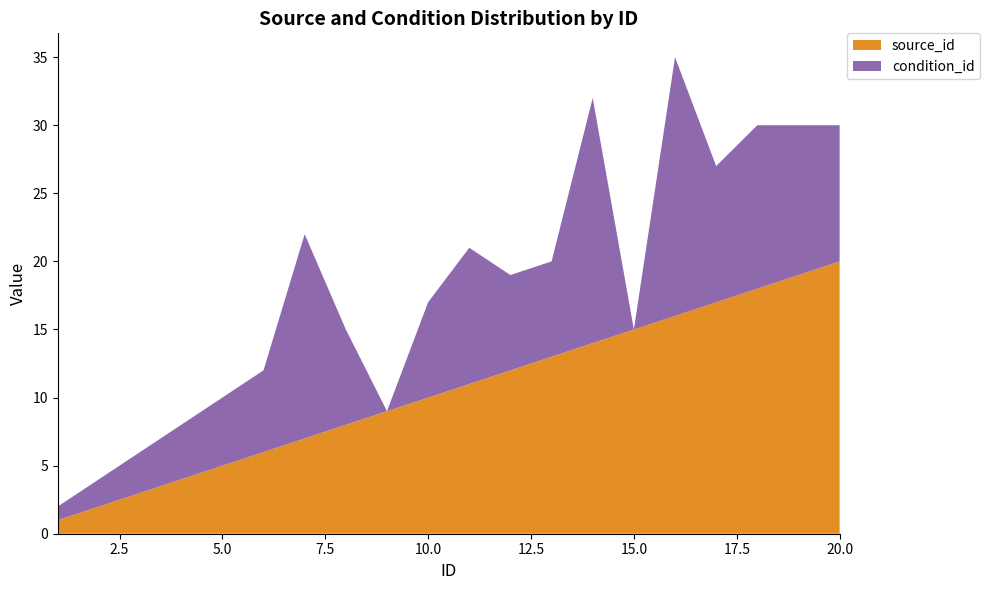

Reading left to right, transcribe all the data shown in this chart.

source_id: 1	2	3	4	5	6	7	8	9	10	11	12	13	14	15	16	17	18	19	20
condition_id: 1	2	3	4	5	6	15	7	0	7	10	7	7	18	0	19	10	12	11	10